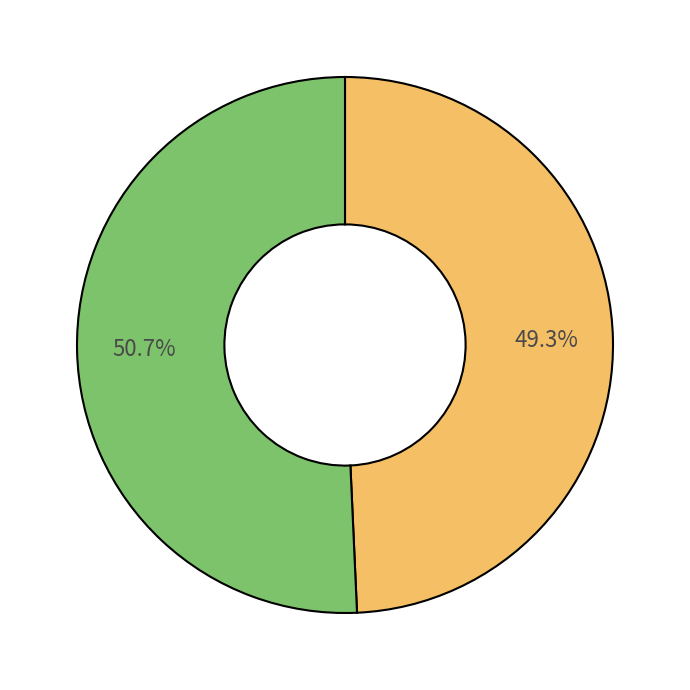

Does any single category account for the majority?

Yes